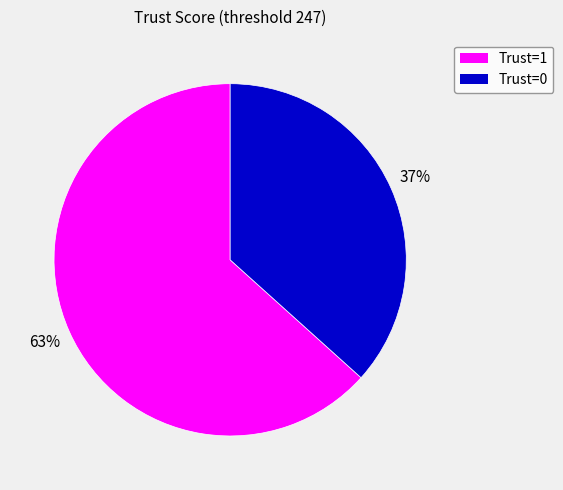

How many slices are in this pie chart?

2